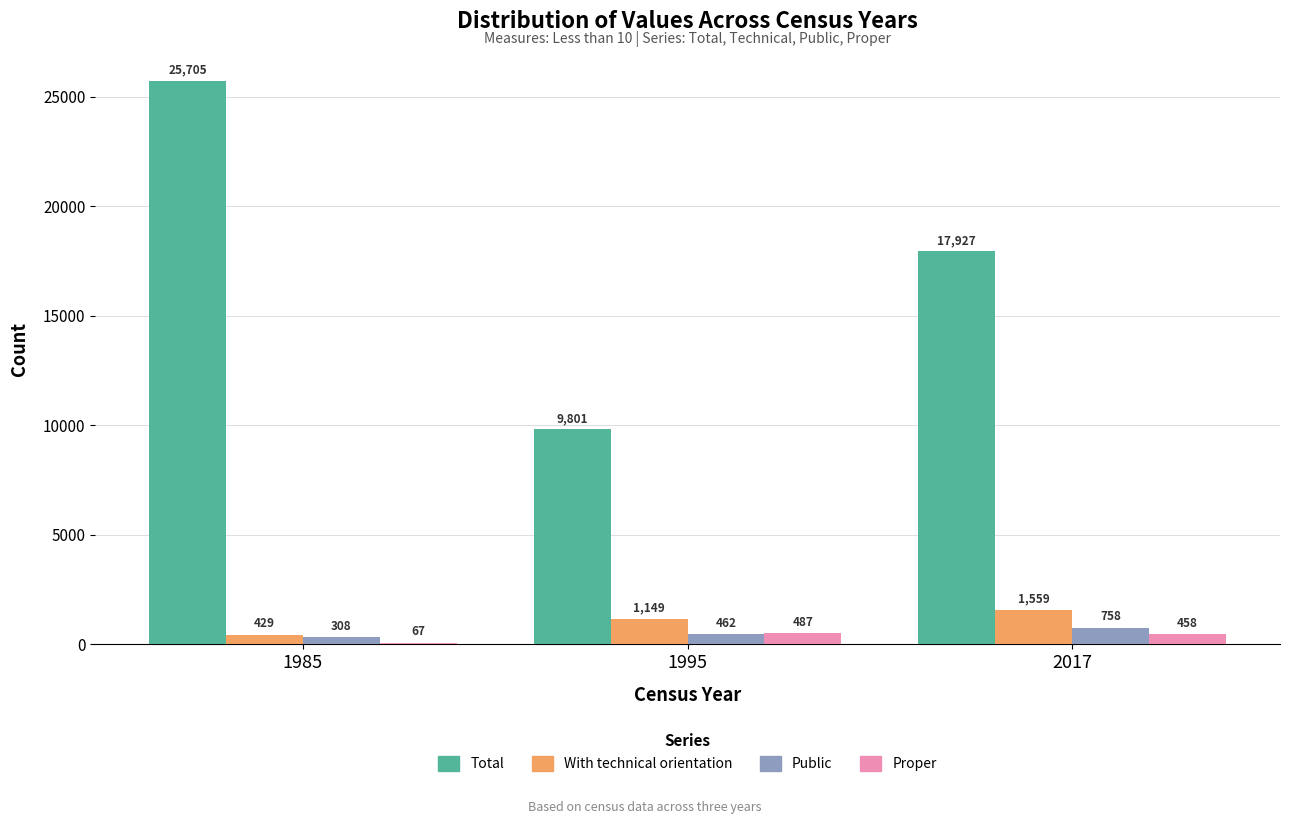

At which category is the sum across all series the highest?

1985